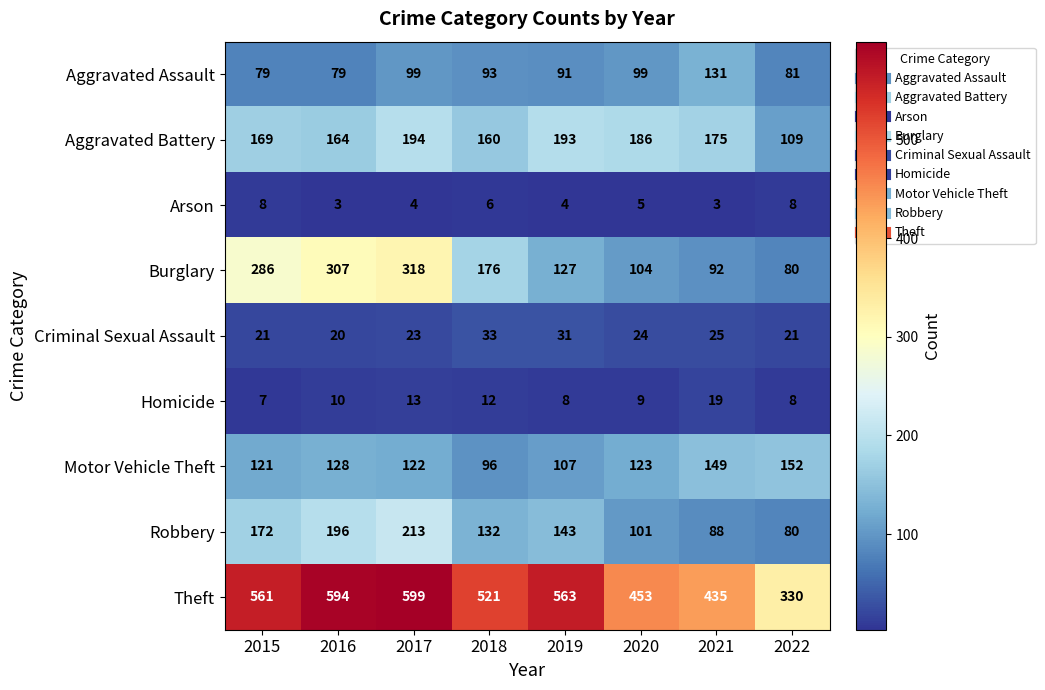

What is the spread (max minus min) of values at 2017?

595